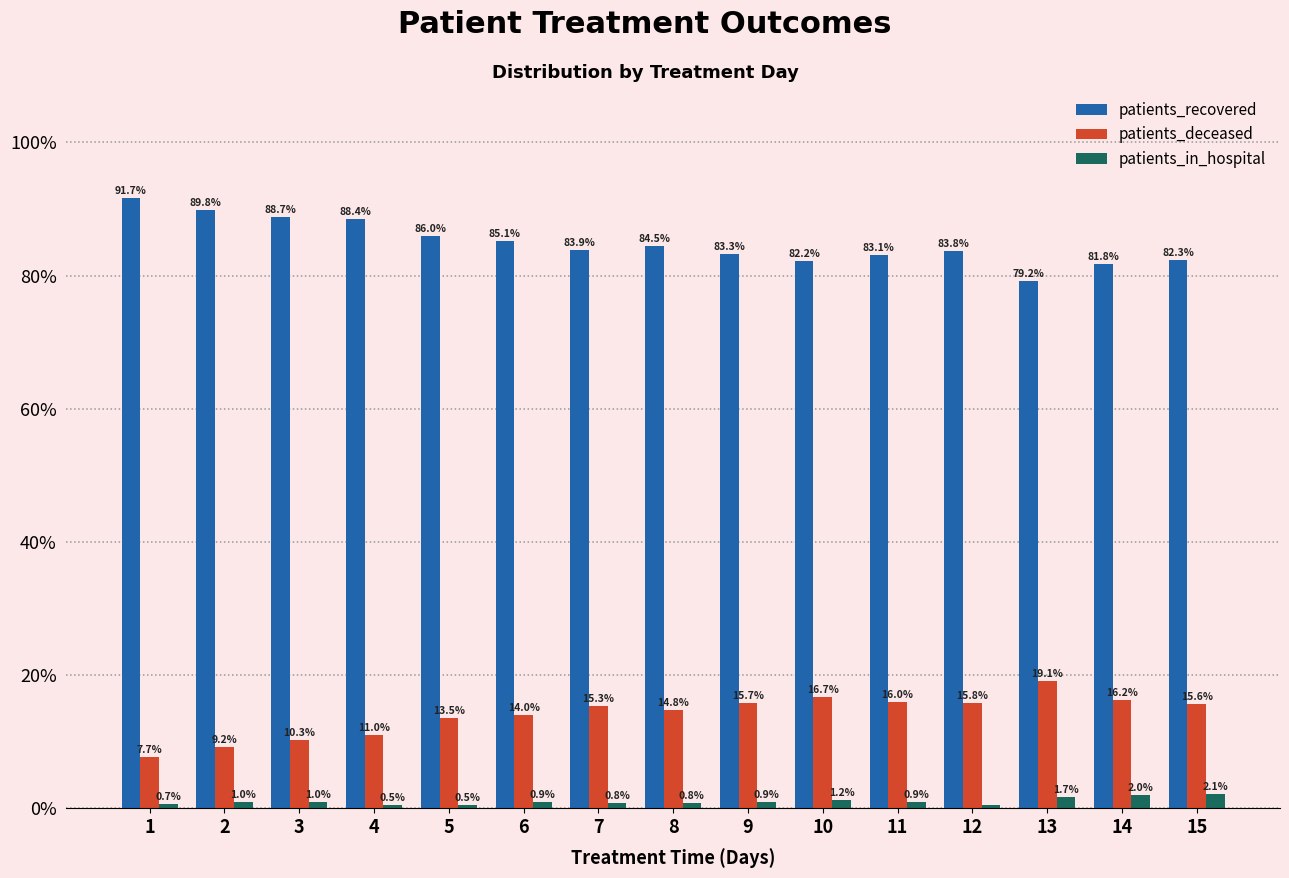

Is the value of patients_recovered at 13 greater than the value of patients_deceased at 6?

Yes